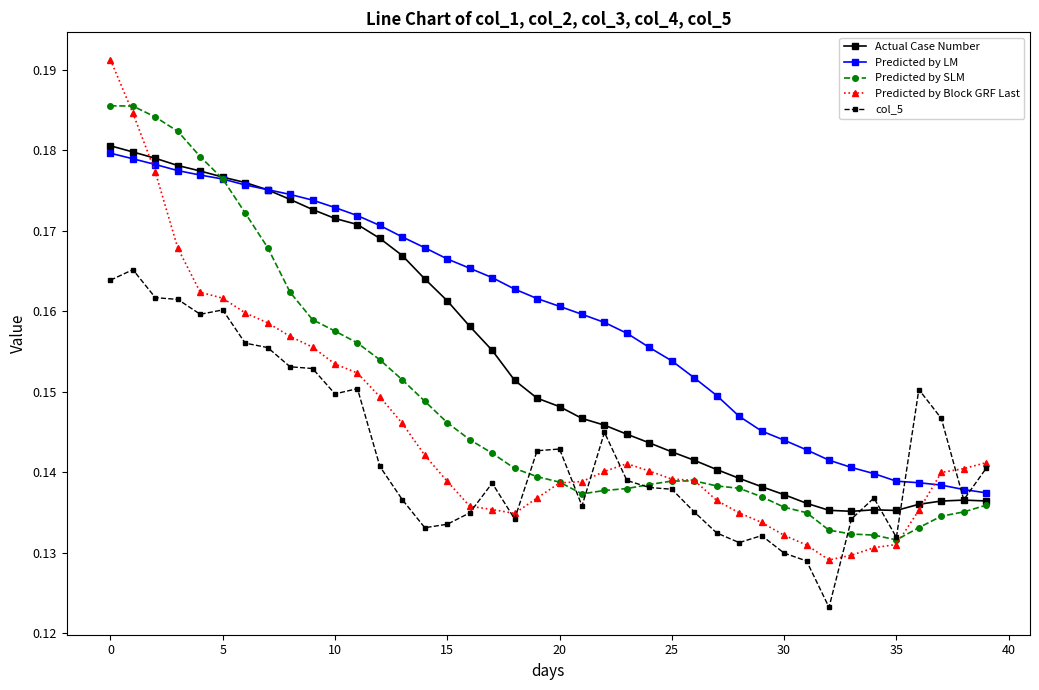

Which series has the widest spread of values?

Predicted by Block GRF Last